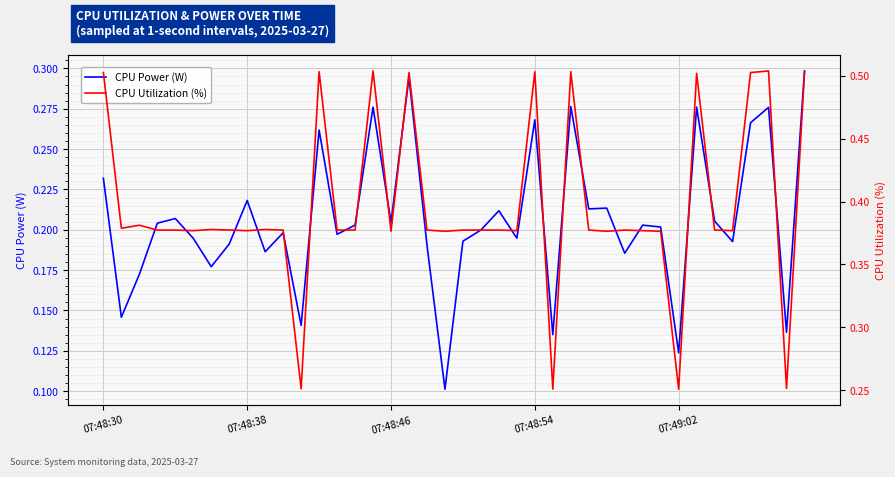

How many lines are shown in the chart?

2